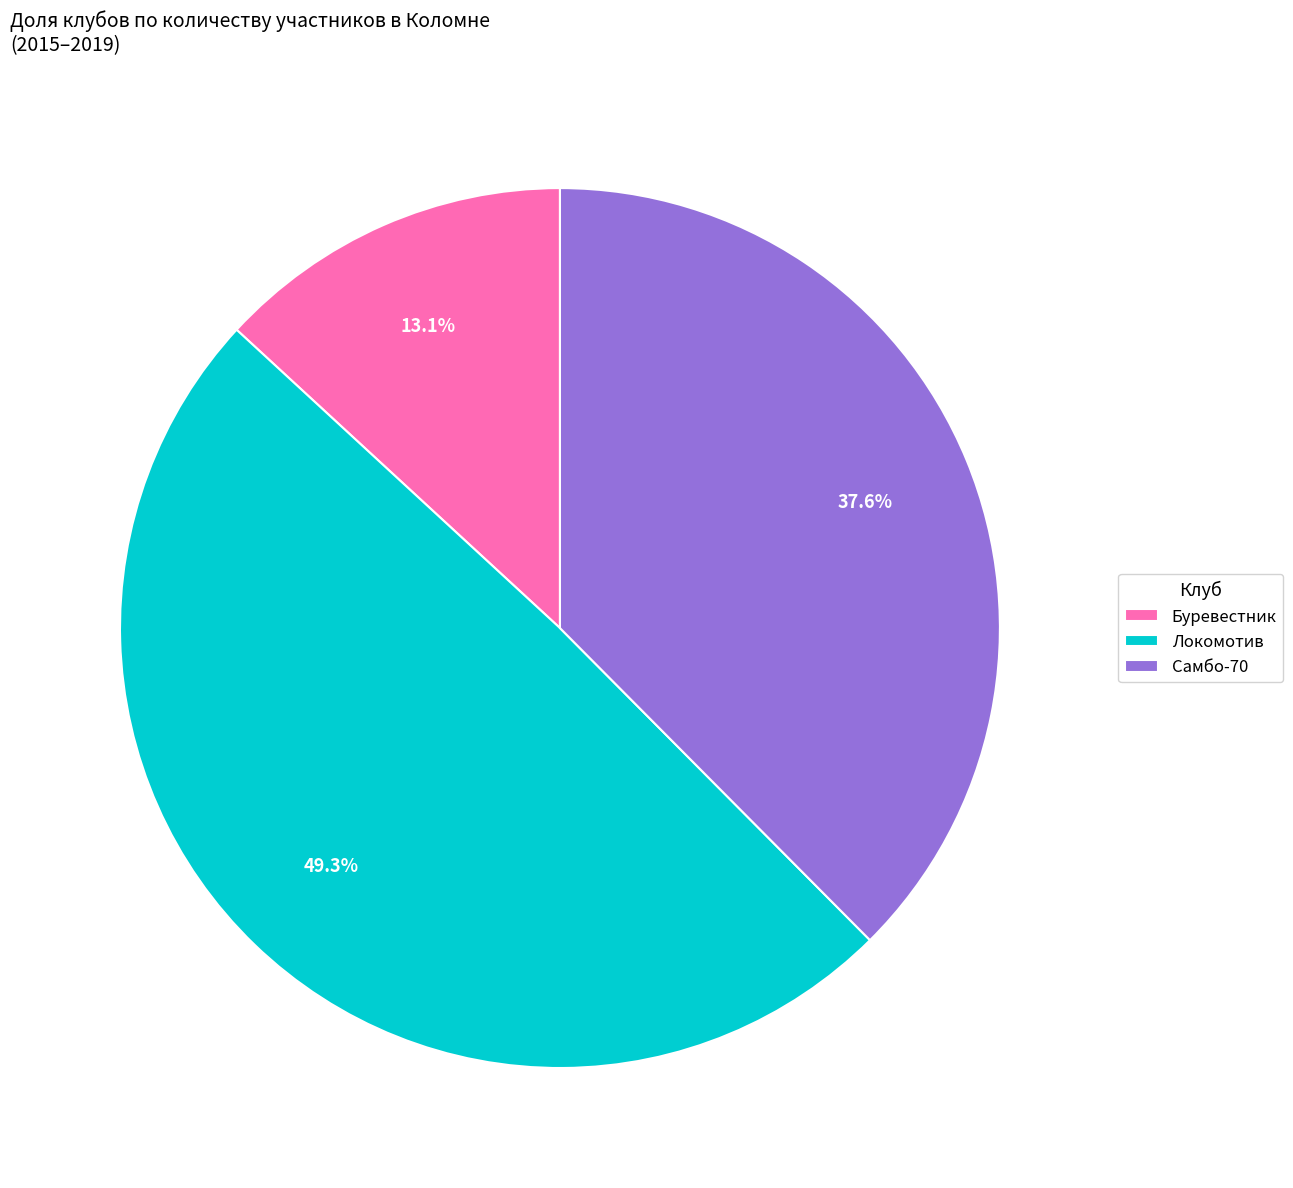

Rank the categories by value from lowest to highest.

Буревестник, Самбо-70, Локомотив